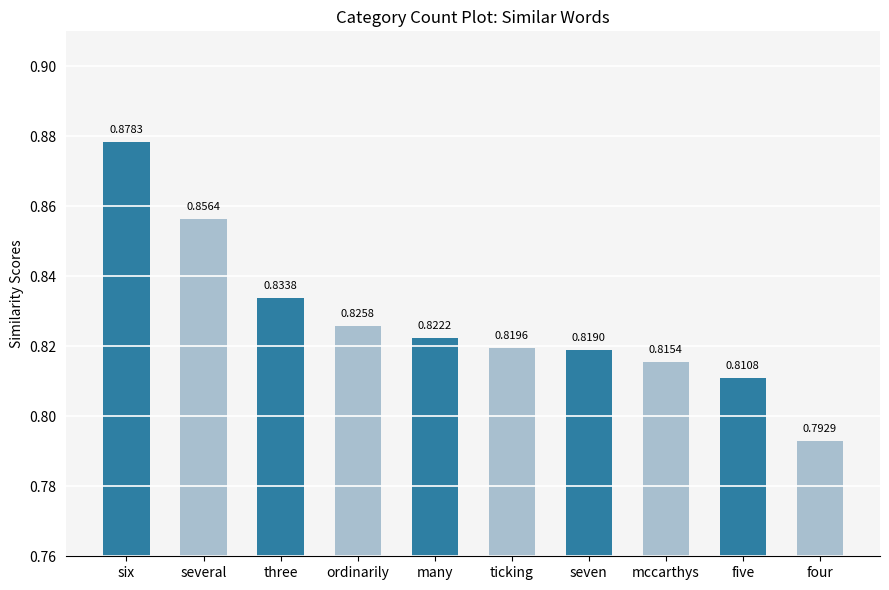

What is the sum of all values?

8.3